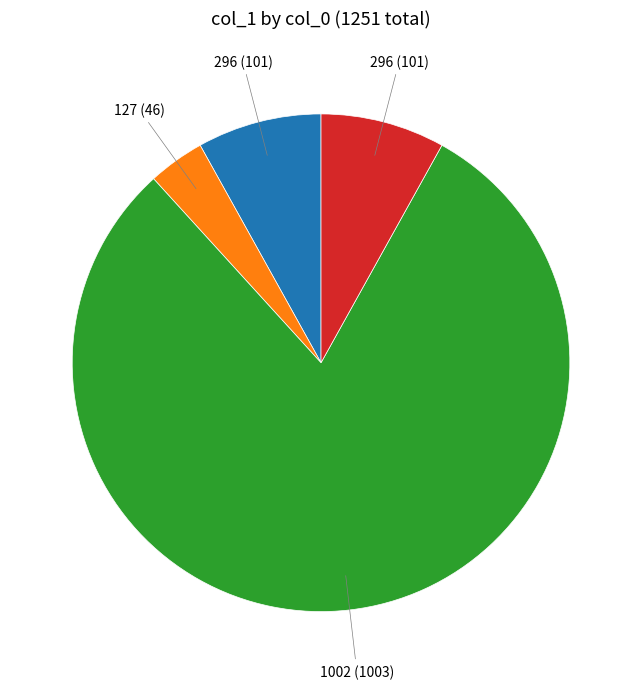

Count the number of slices in the pie.

4